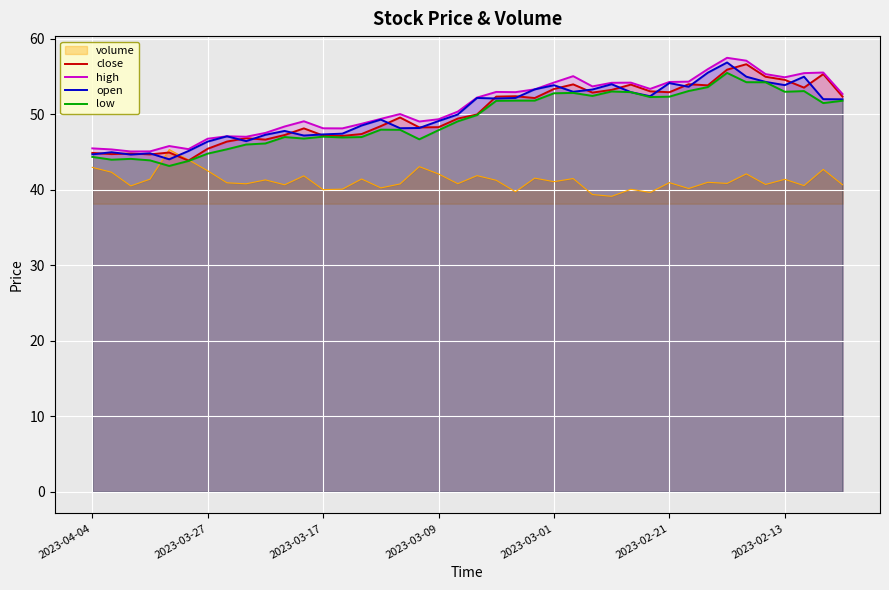

The value of open at 2023-03-17 is 47.4. True or false?

True